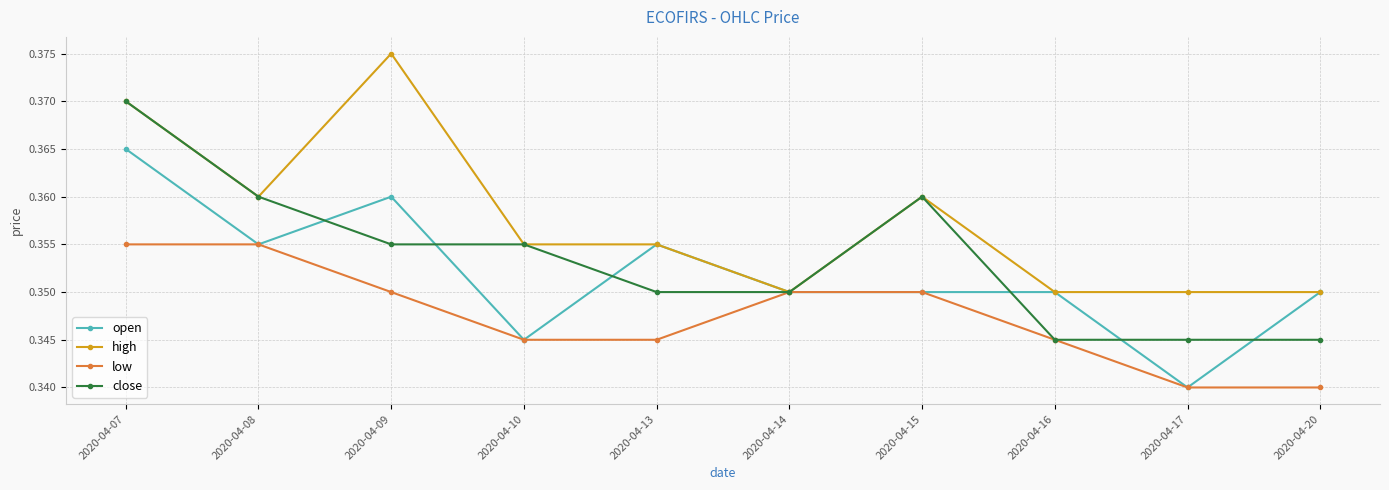

At which category is the sum across all series the highest?

2020-04-07